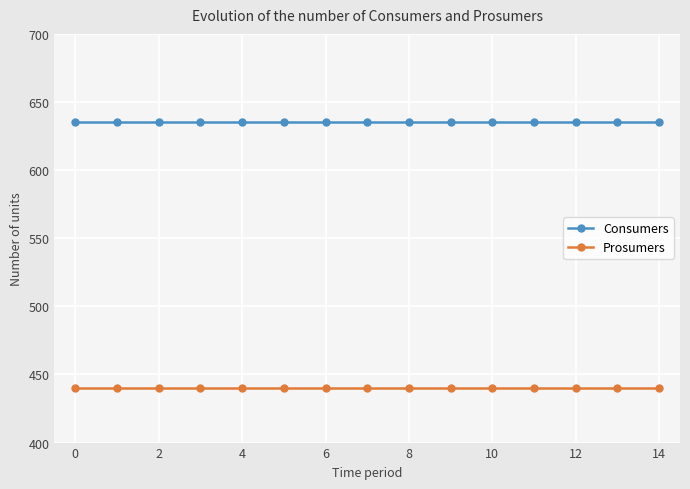

True or false: Prosumers and Consumers intersect in this chart.

False